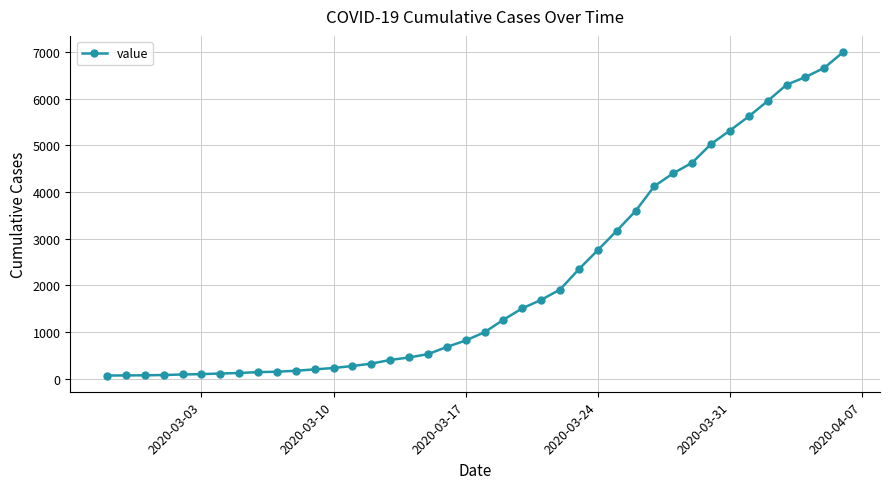

How many categories are shown in the chart?

40